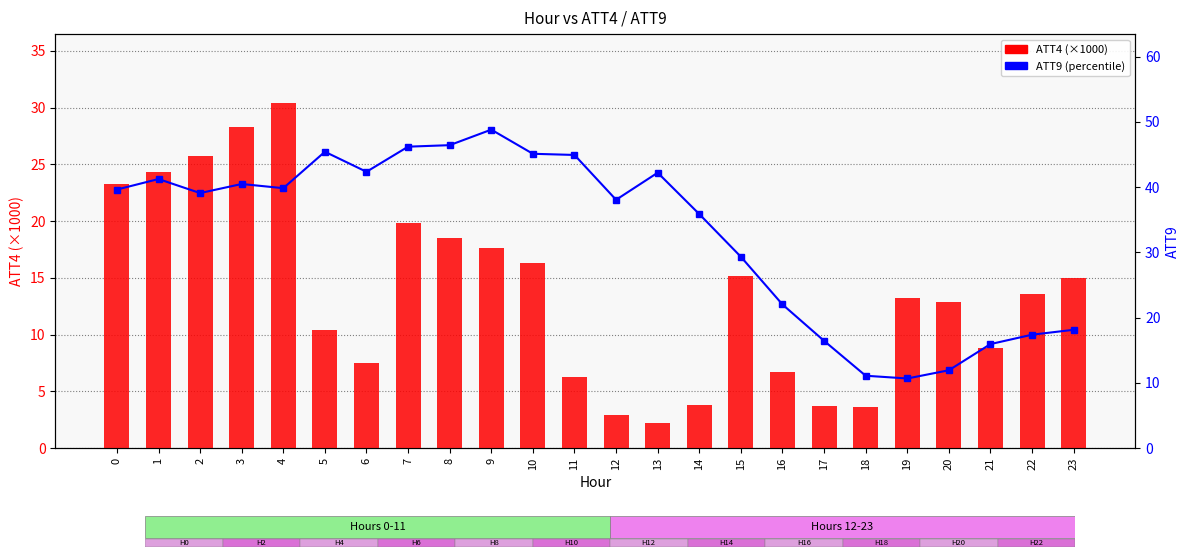

Is the value of ATT9 (percentile) at 8 greater than the value of ATT4 (×1000) at 9?

Yes